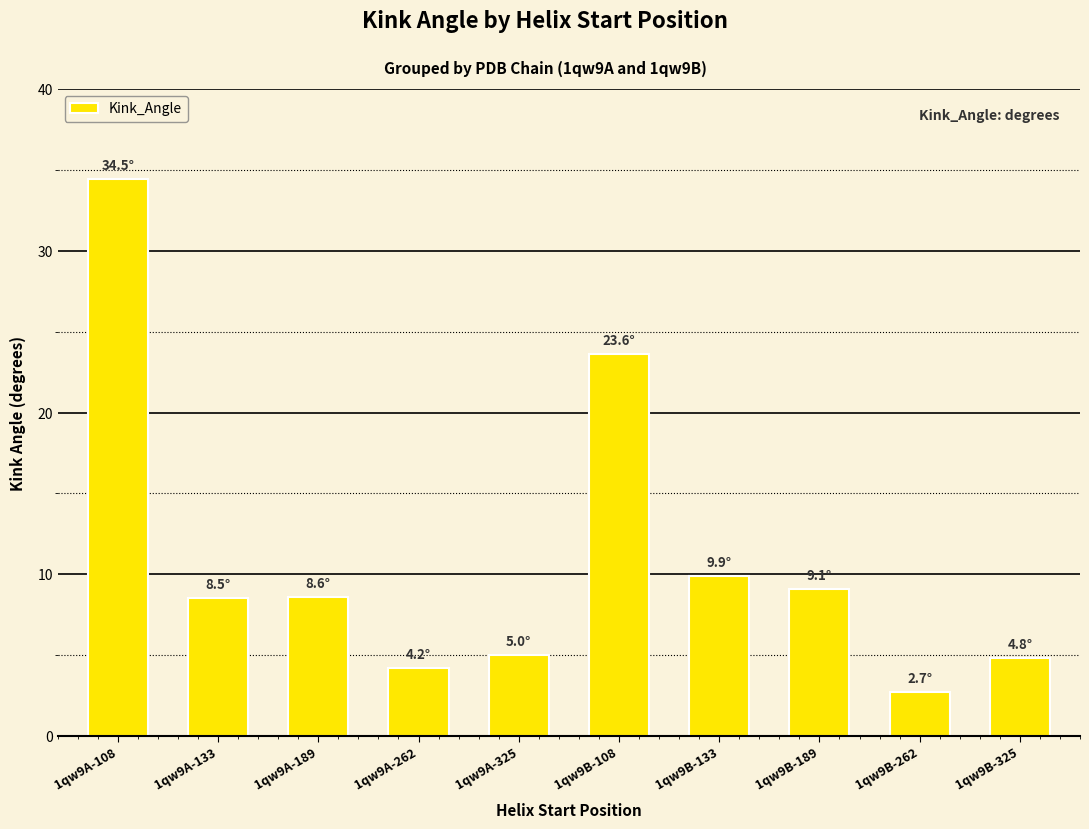

Does the chart contain stacked bars?

No